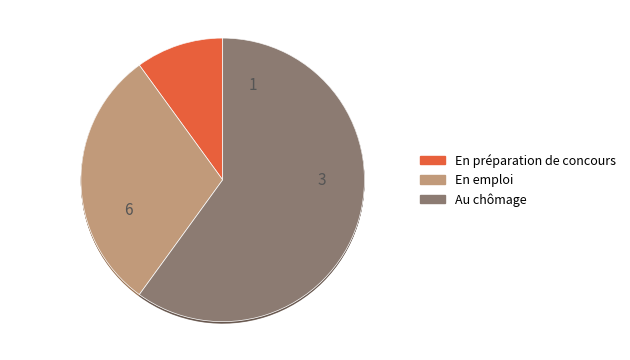

How many segments does this pie chart have?

3